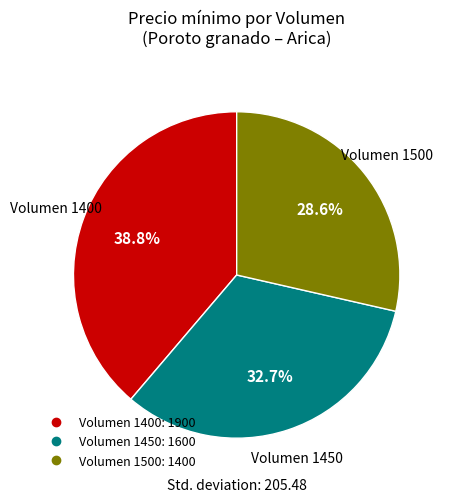

Is there a majority slice in this chart?

No